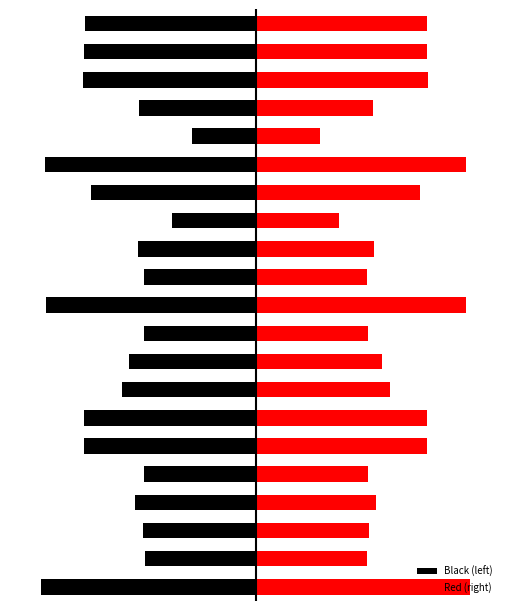

What is the average value of the Black (left) series?

-57.7